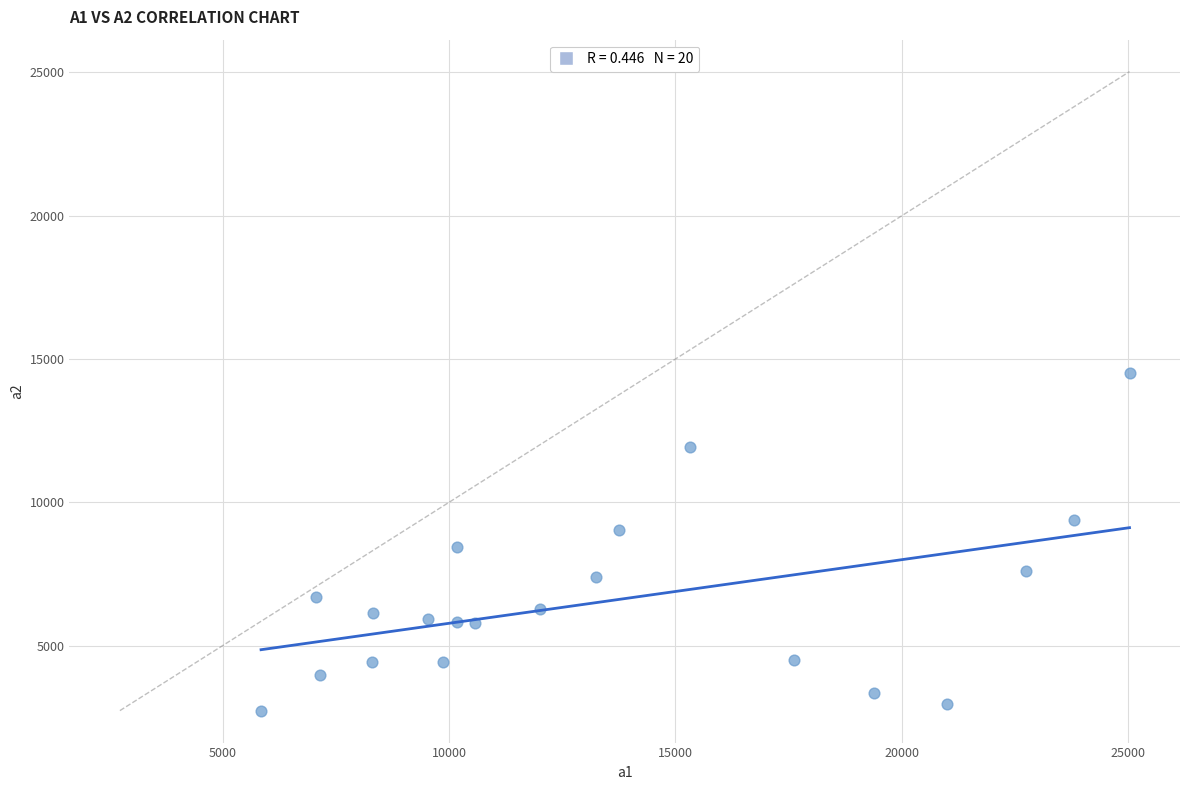

What is the range of Y values (max minus min)?

11772